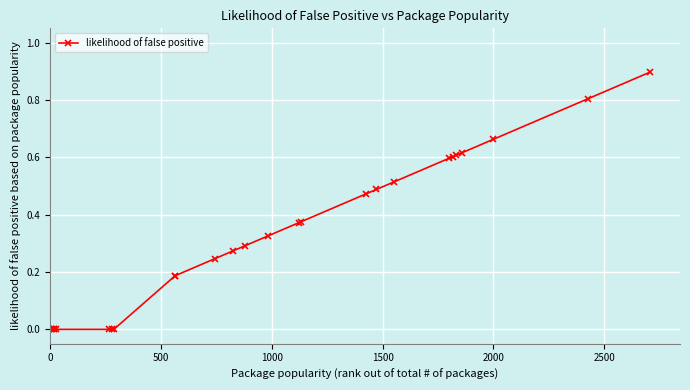

How many lines are shown in the chart?

1